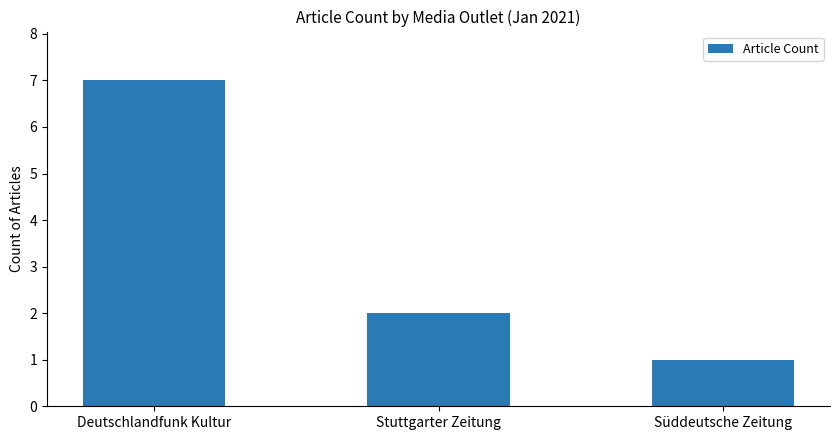

Reading left to right, extract all data points from this chart.

Deutschlandfunk Kultur=7	Stuttgarter Zeitung=2	Süddeutsche Zeitung=1